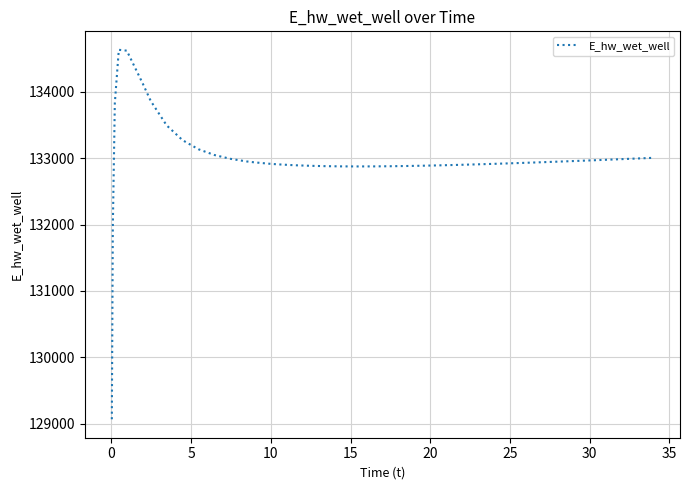

Does the chart have visible grid lines?

Yes